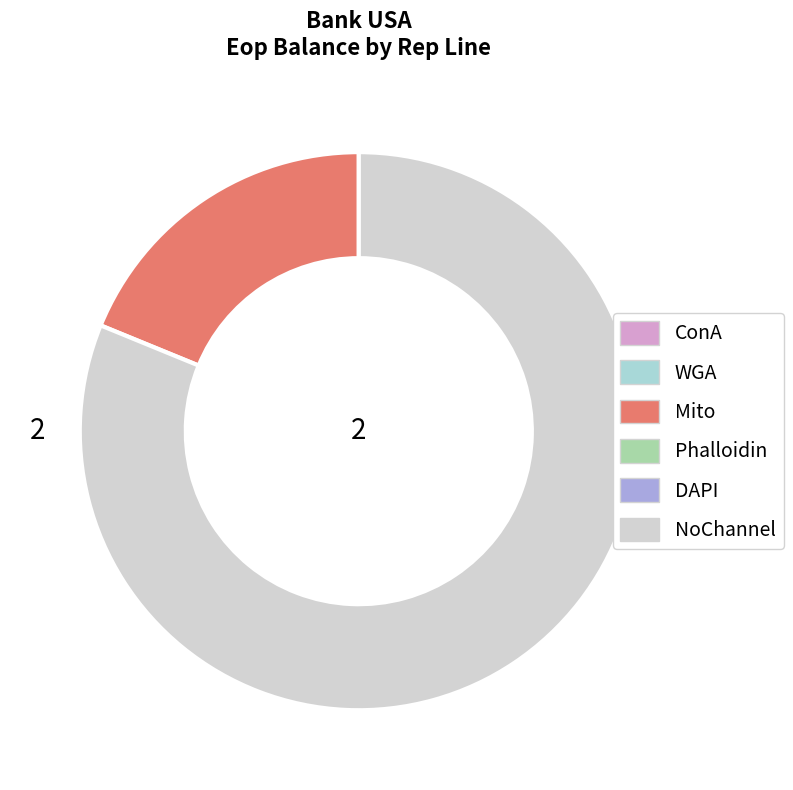

Is there any slice that represents more than half of the pie?

Yes